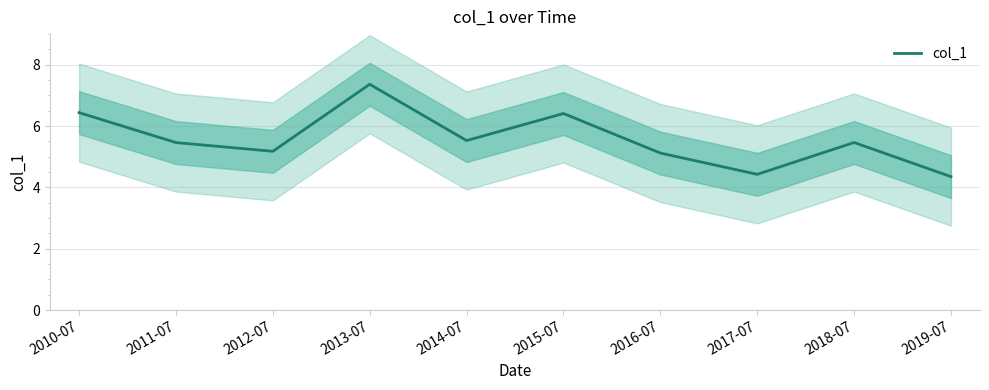

List the labels in order of value, smallest first.

2019-07, 2017-07, 2016-07, 2012-07, 2011-07, 2018-07, 2014-07, 2015-07, 2010-07, 2013-07